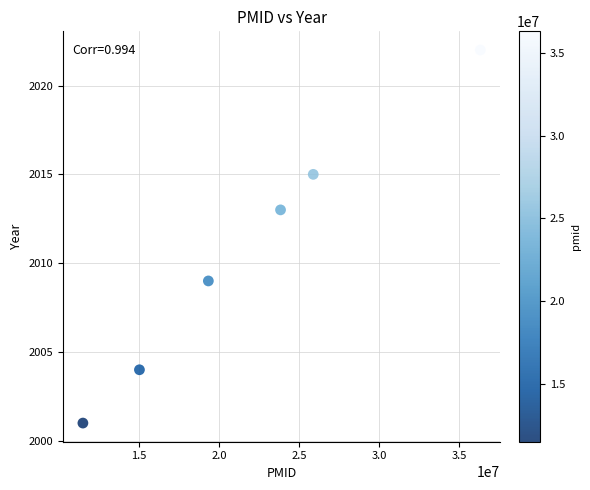

What is the average X value?

21981755